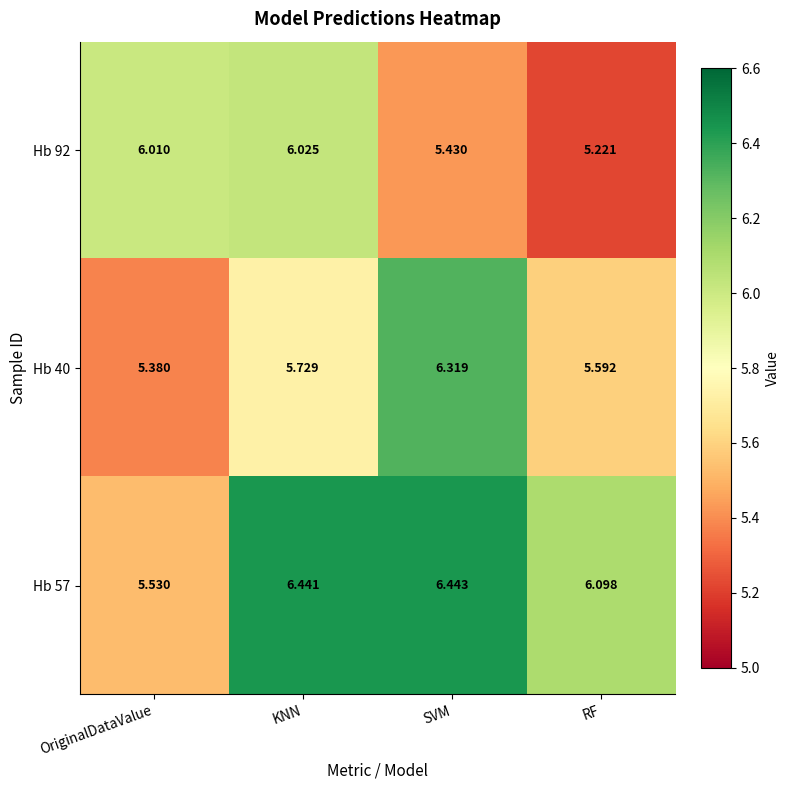

Where does the Hb 92 series first go above 6?

OriginalDataValue